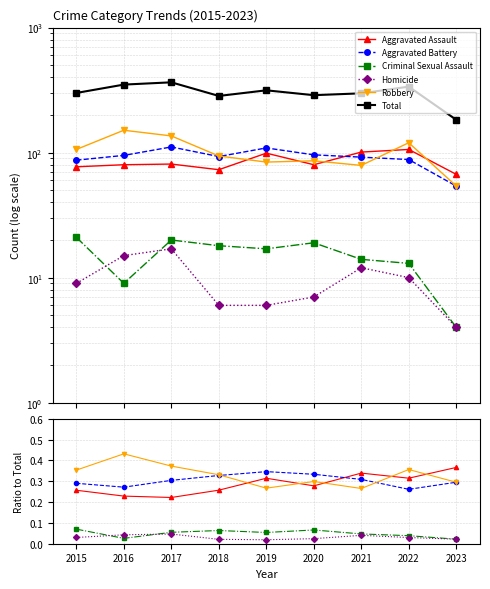

Is it true that Aggravated Battery equals 0.3 at 2017?

True